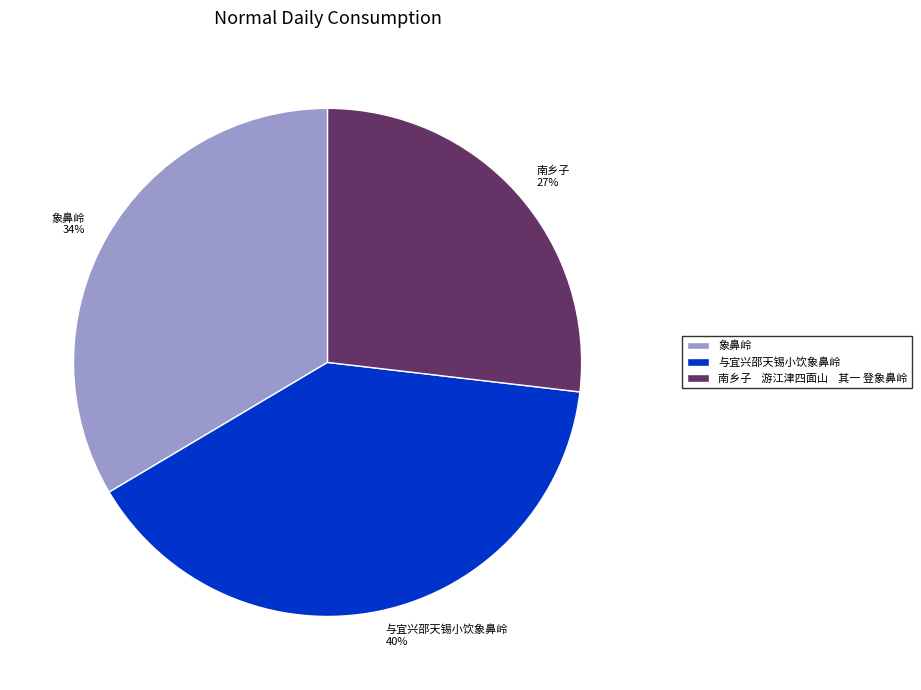

How many slices are in this pie chart?

3